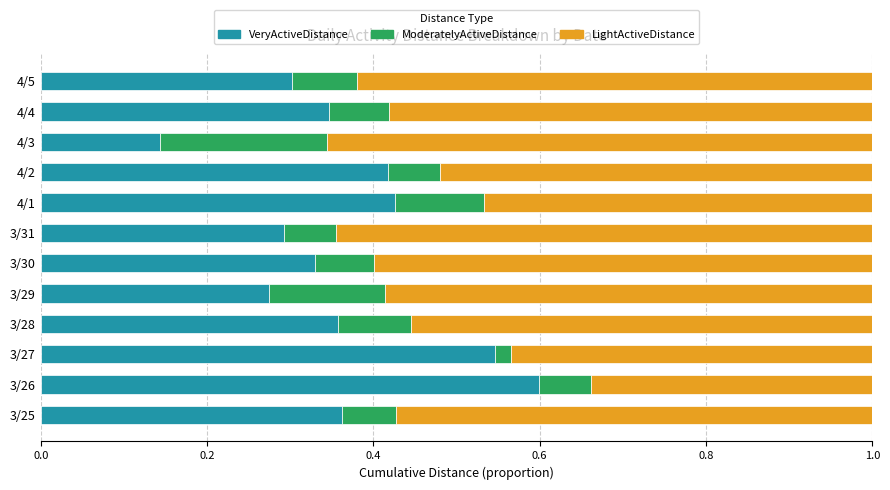

Which category has the lowest value in the VeryActiveDistance series?

4/3